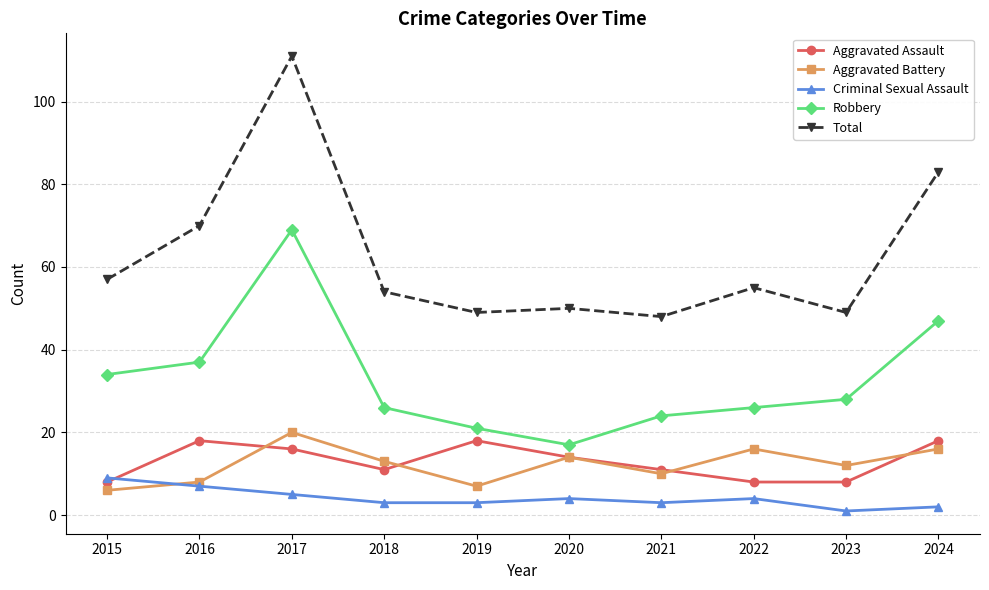

True or false: Total and Criminal Sexual Assault cross at least once.

False